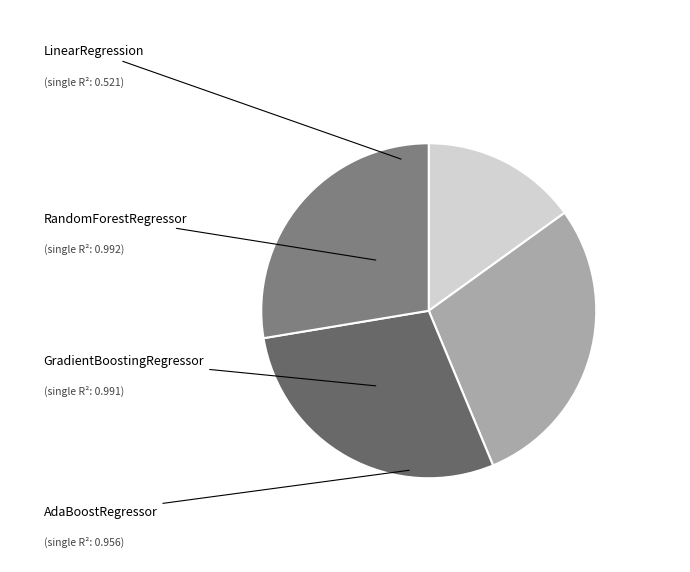

Is there any slice that represents more than half of the pie?

No